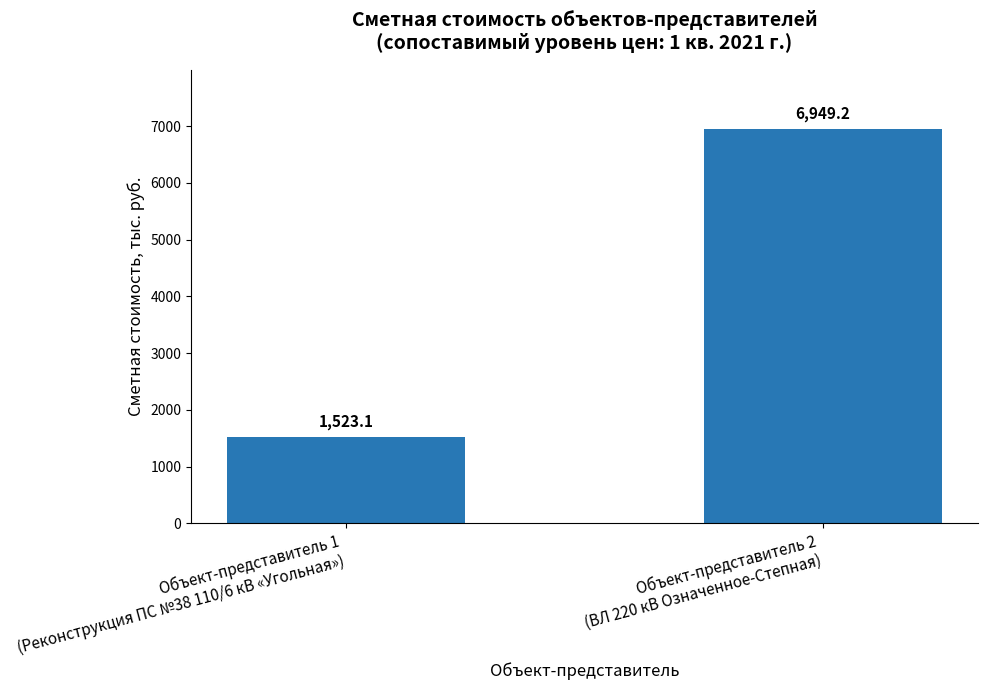

What is the label of the 2nd bar from the left?

Объект-представитель 2
(ВЛ 220 кВ Означенное-Степная)